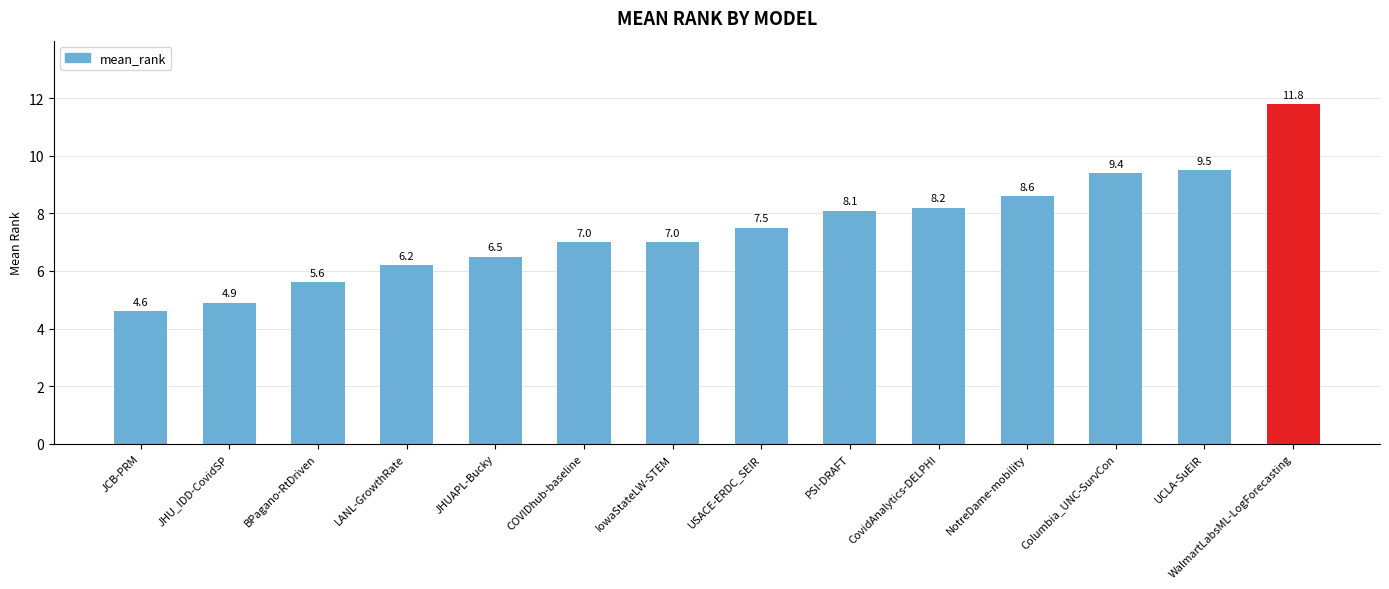

Are the bars horizontal?

No